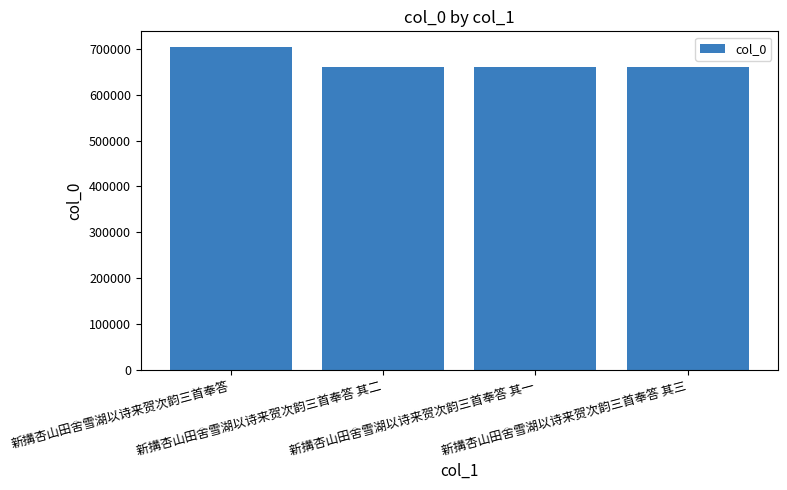

Are the bars horizontal?

No